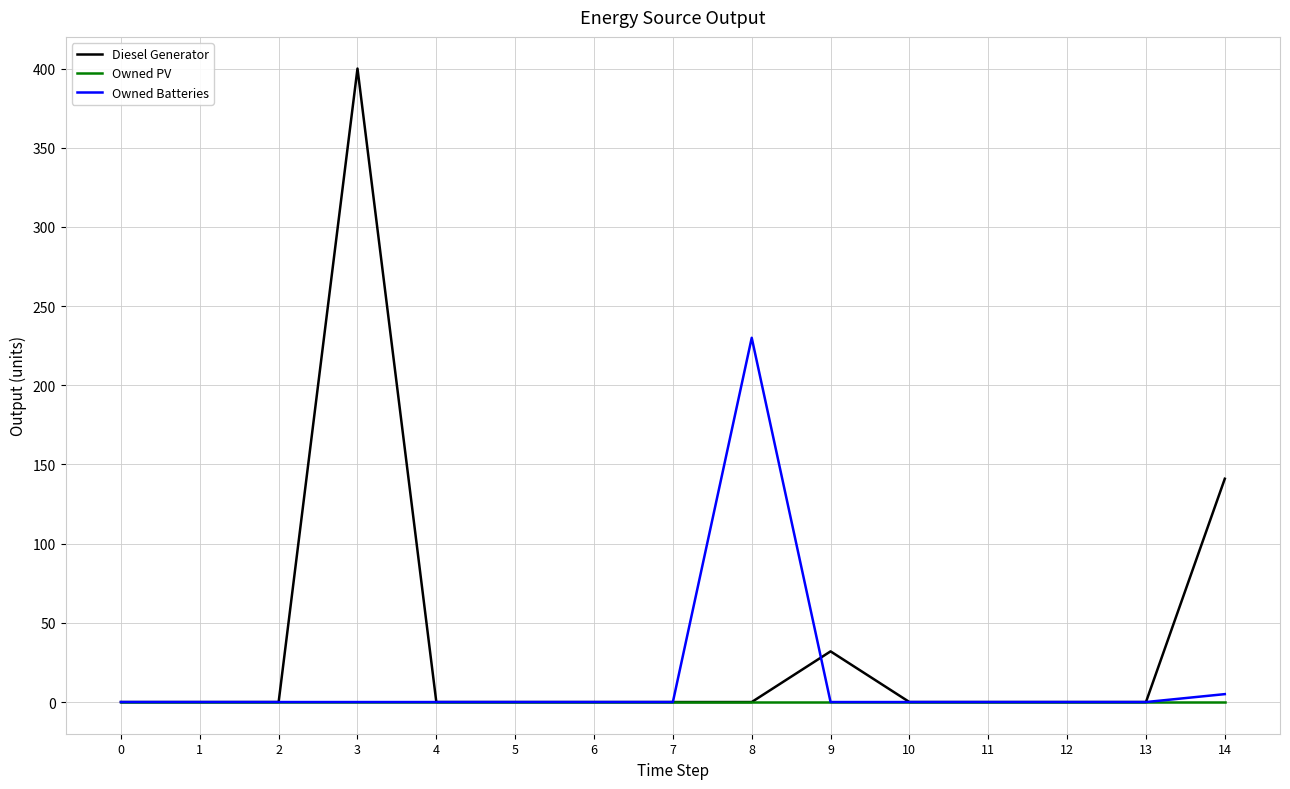

Which series has the largest total across all categories?

Diesel Generator